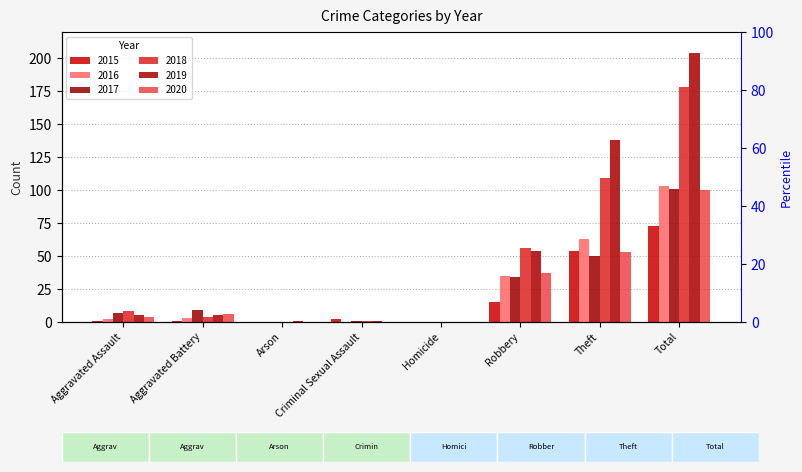

At which category is the sum across all series the highest?

Total